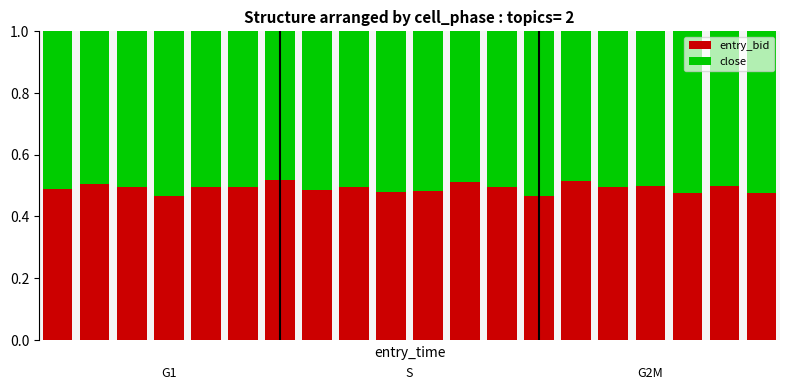

What is the sum of all entry_bid values?

9.8